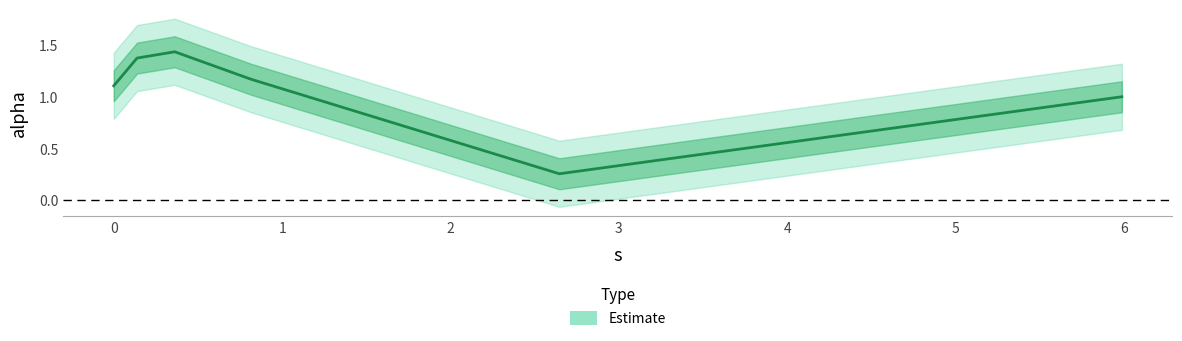

Does the chart display data point markers on the line(s)?

No